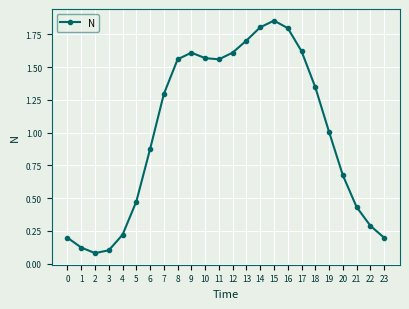

What is the value of the 23rd point from the left?

0.3